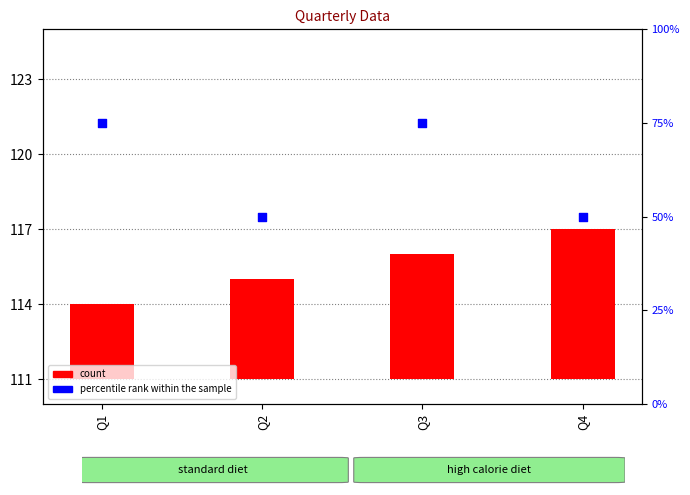

Which series reaches the minimum Y coordinate?

count